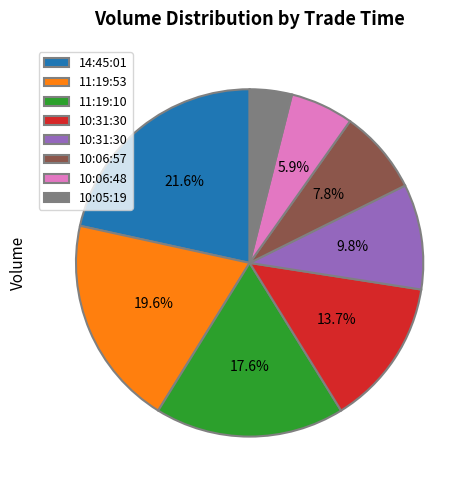

To the nearest percent, what is the difference between the largest and smallest slice percentages?

18%